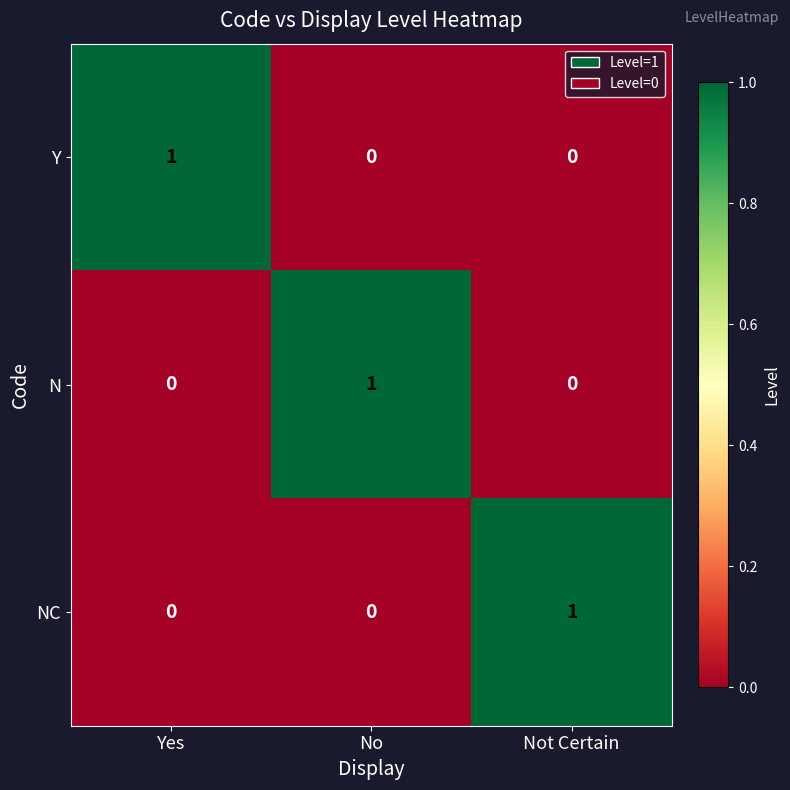

How many distinct data groups are displayed?

3